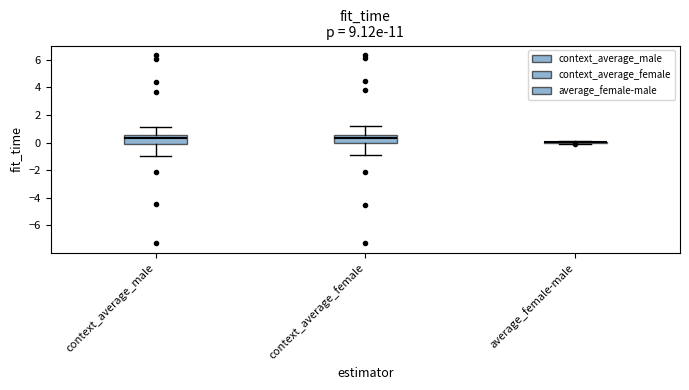

Where is the lower edge of the box for context_average_male on the y-axis? The values are not printed on the chart, so give them approximately, as read against the axis.

0.0